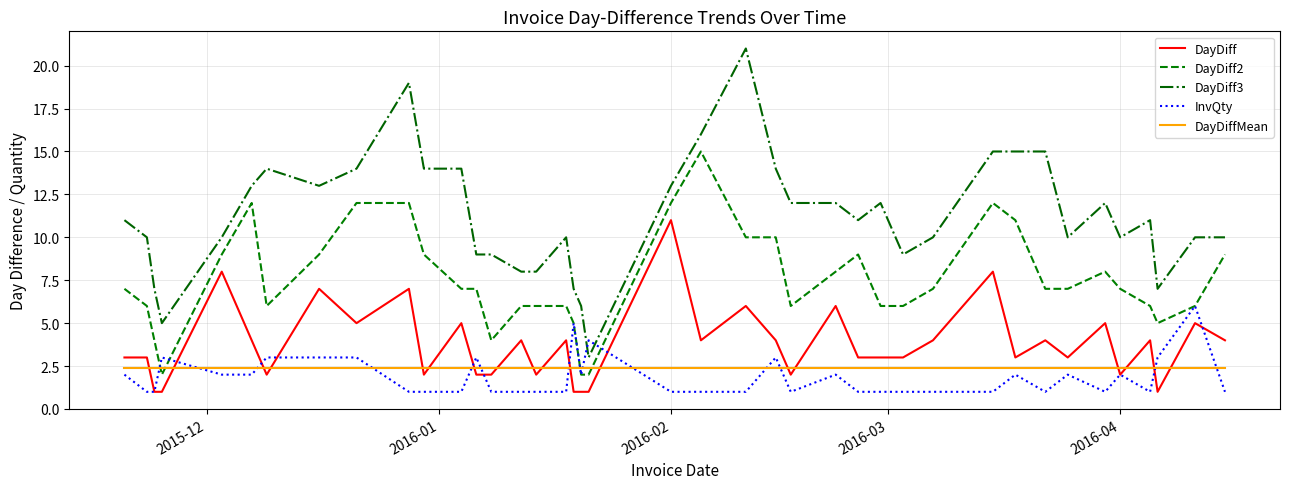

Which series has the largest range (max minus min)?

DayDiff3